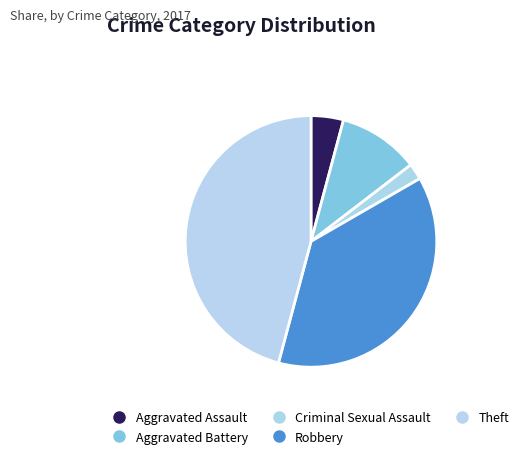

True or false: Theft accounts for 46% of the total.

True